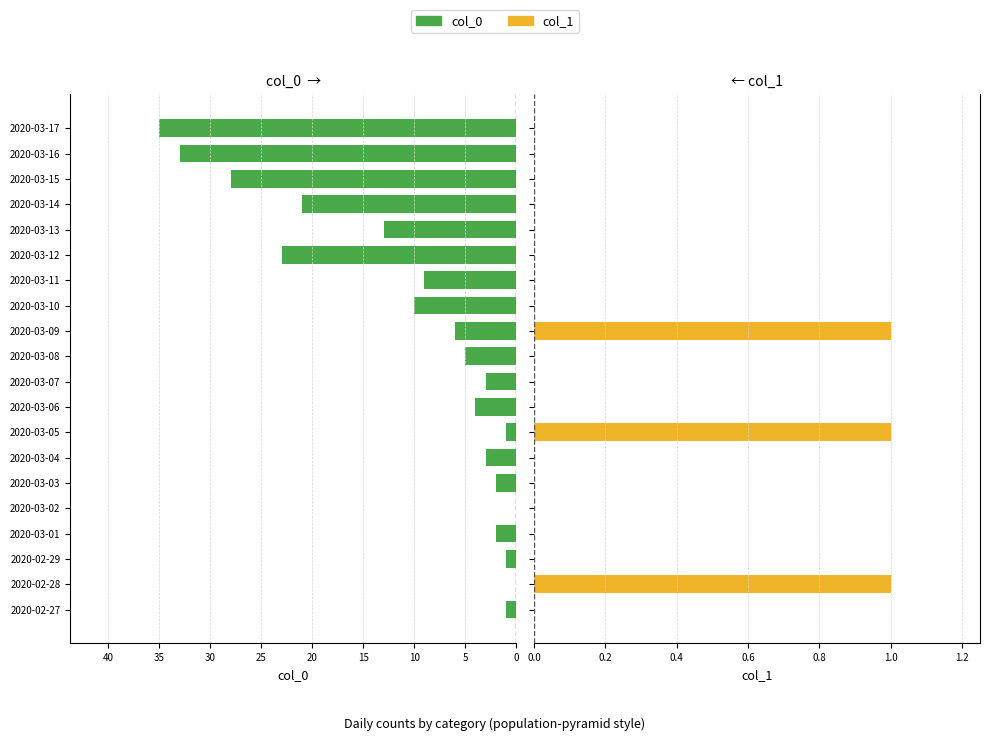

How many data points does each series have?

20